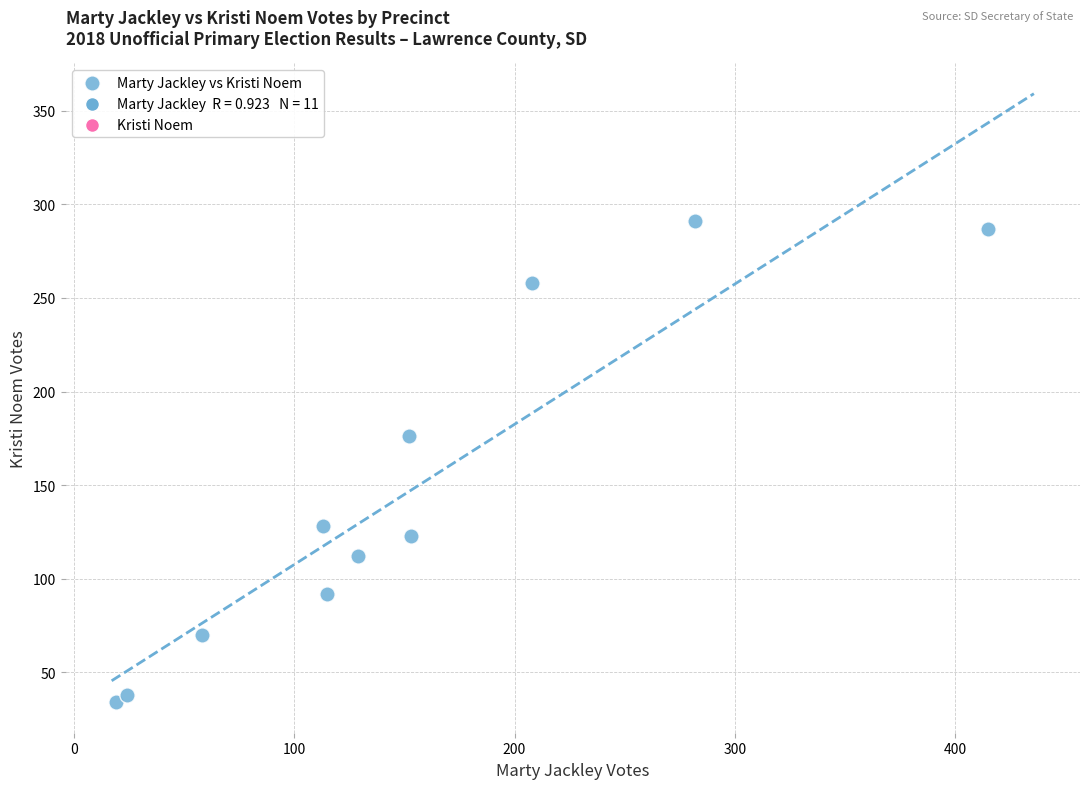

What Y value in the scatter plot is closest to 162?

176